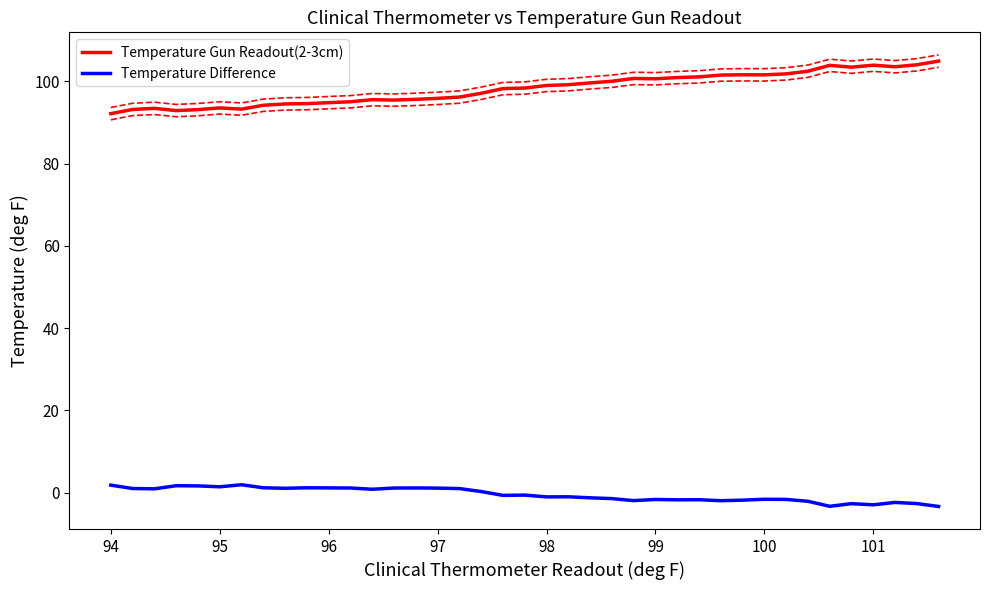

The value of Temperature Gun Readout(2-3cm) at 98 is 174.2. True or false?

False